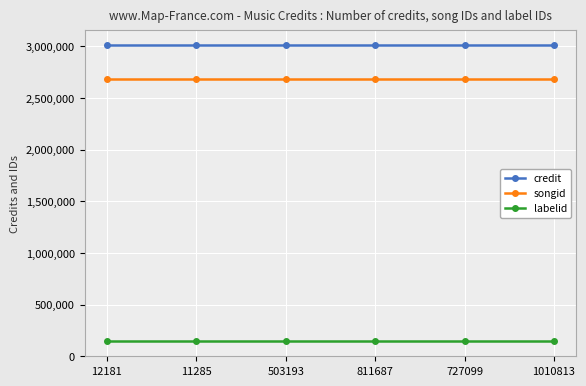

Reading left to right, what are all the values shown in this chart?

credit: 12181=3009530	11285=3009530	503193=3009530	811687=3009530	727099=3009530	1010813=3009530
songid: 12181=2687054	11285=2687054	503193=2687054	811687=2687054	727099=2687054	1010813=2687054
labelid: 12181=143102	11285=143102	503193=143102	811687=143102	727099=143102	1010813=143102